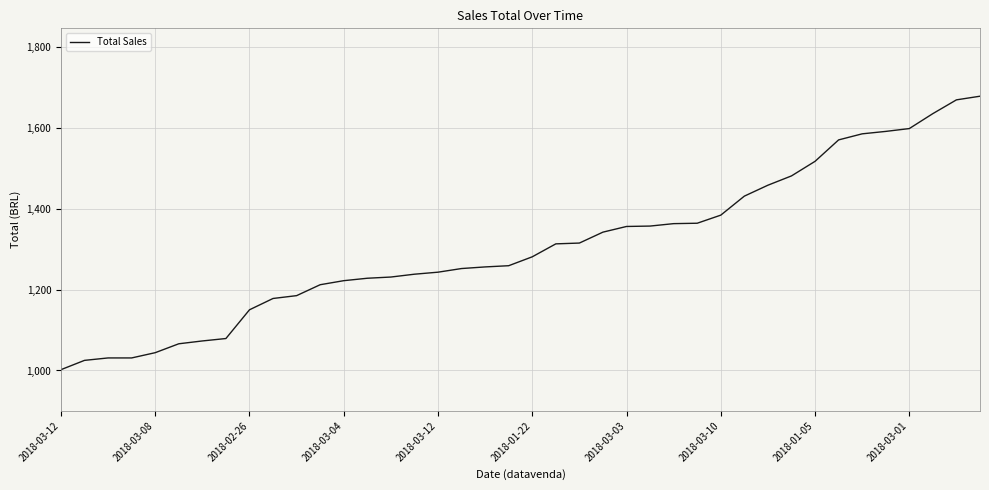

What is the average value?

1307